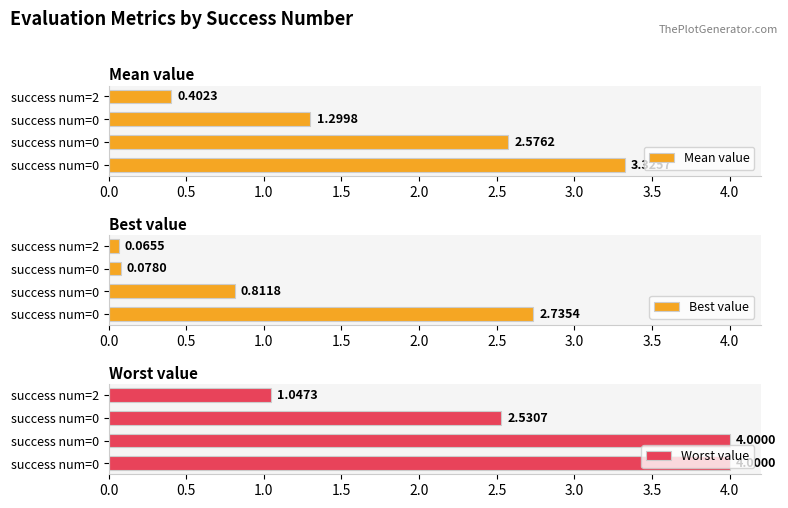

What is the sum of the Worst value values at 0.5 and 1.0?

6.5